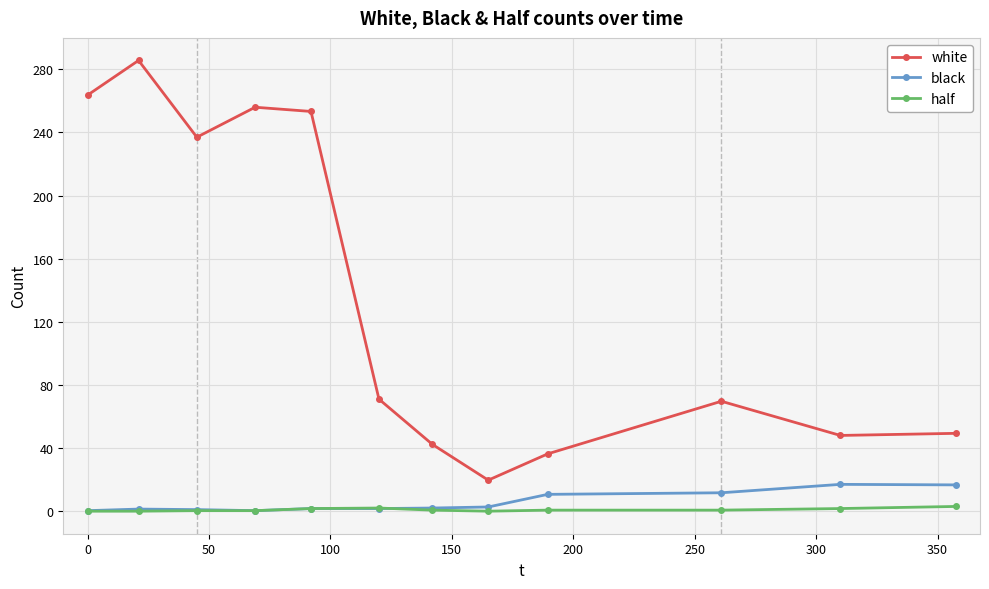

What are all the series names shown in the legend?

white, black, half